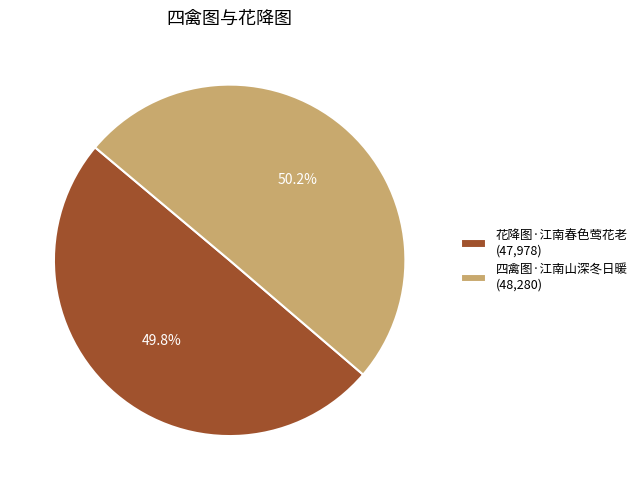

Count the number of slices in the pie.

2